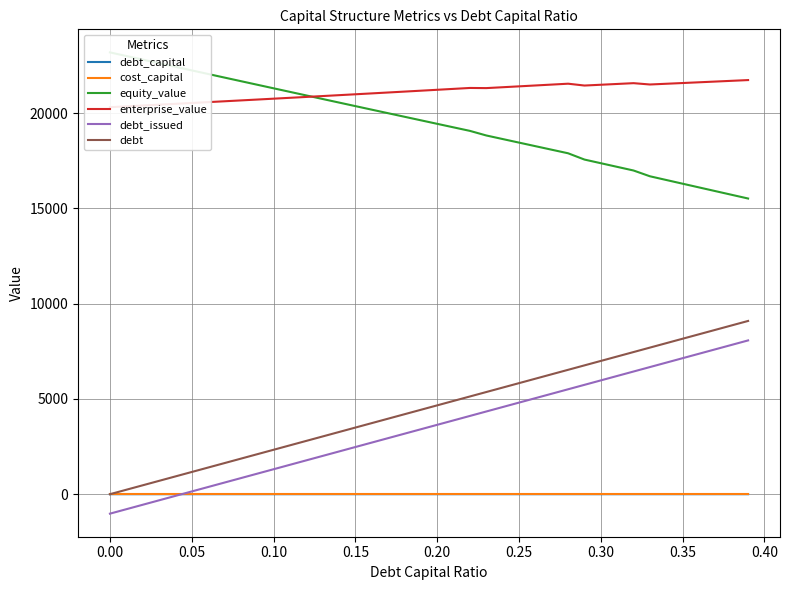

What is the sum of all enterprise_value values?

844672.0